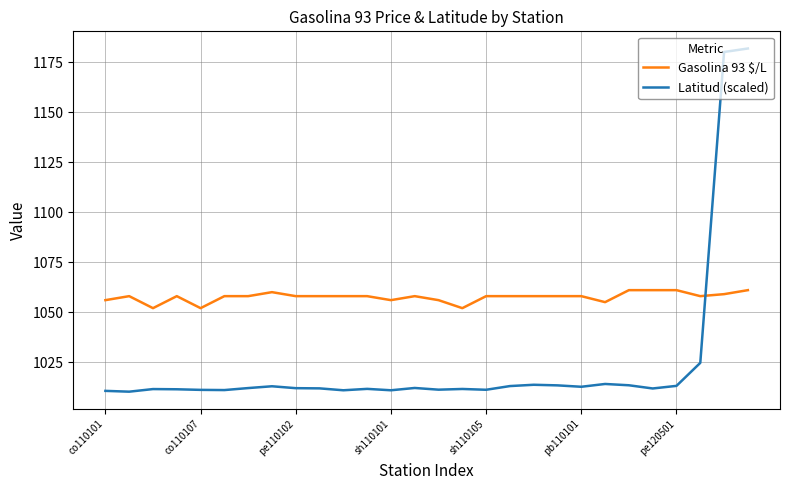

Which series has the widest spread of values?

Latitud (scaled)